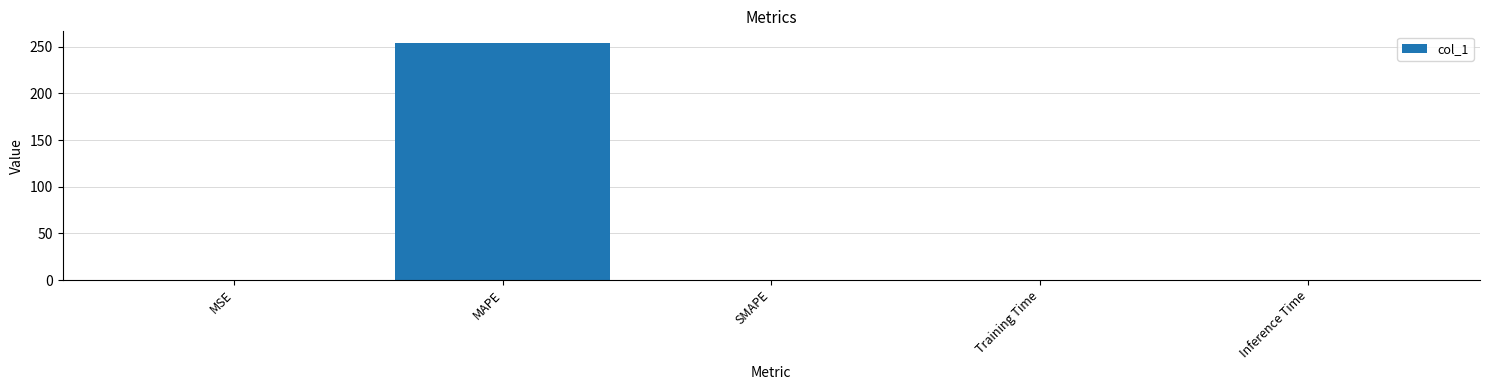

Is it true that the value at MAPE is 253.8?

True